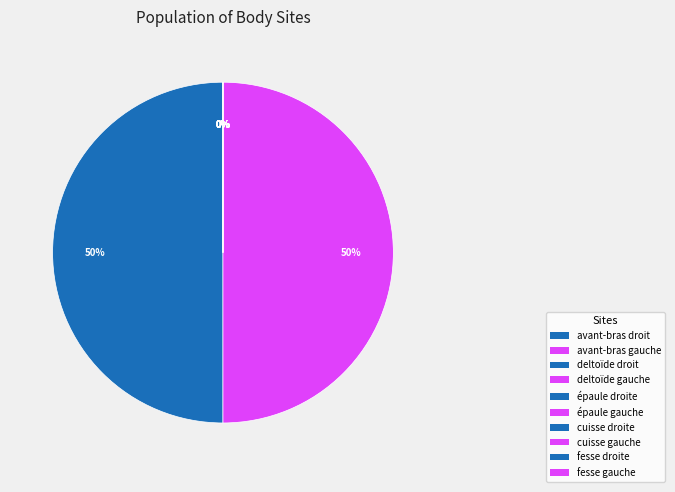

What is the majority slice?

deltoïde gauche